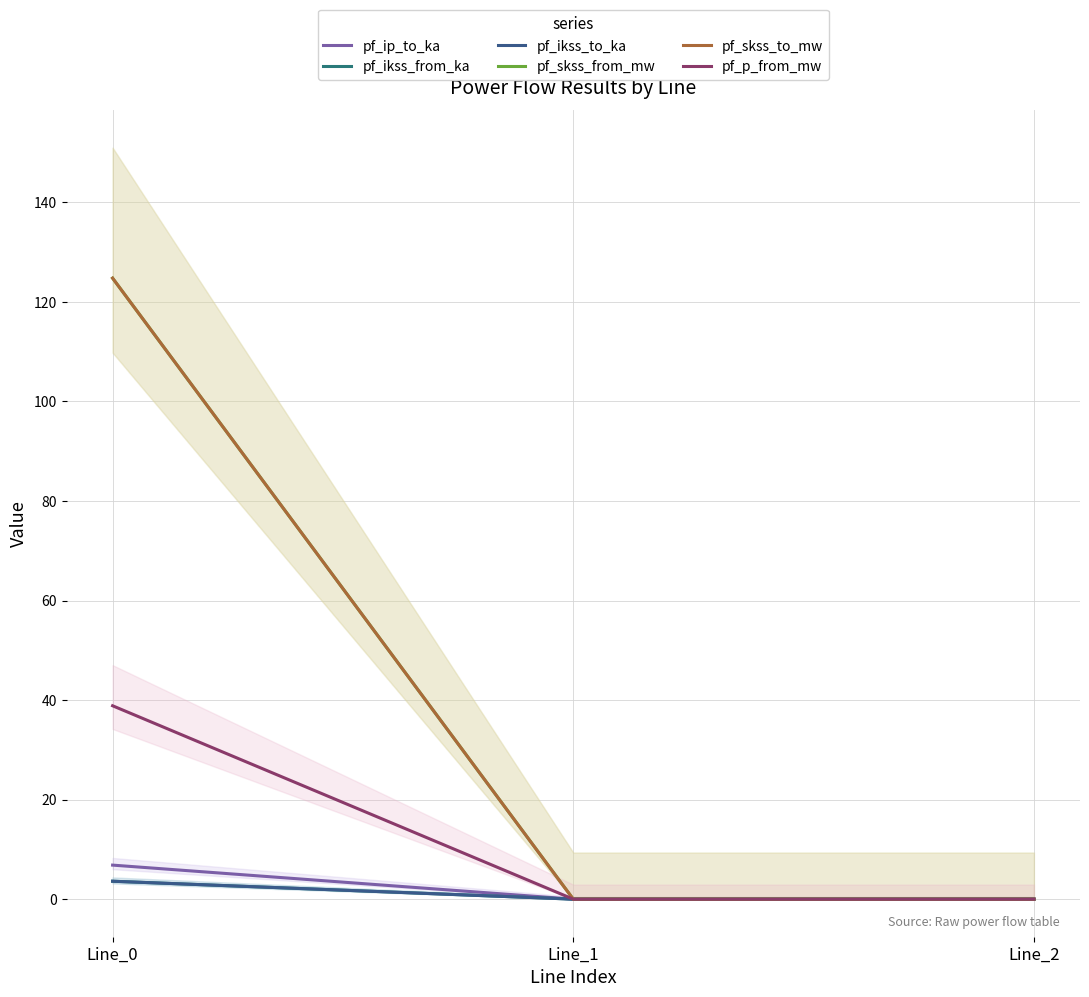

The value of pf_ip_to_ka at Line_2 is 0.0. True or false?

False